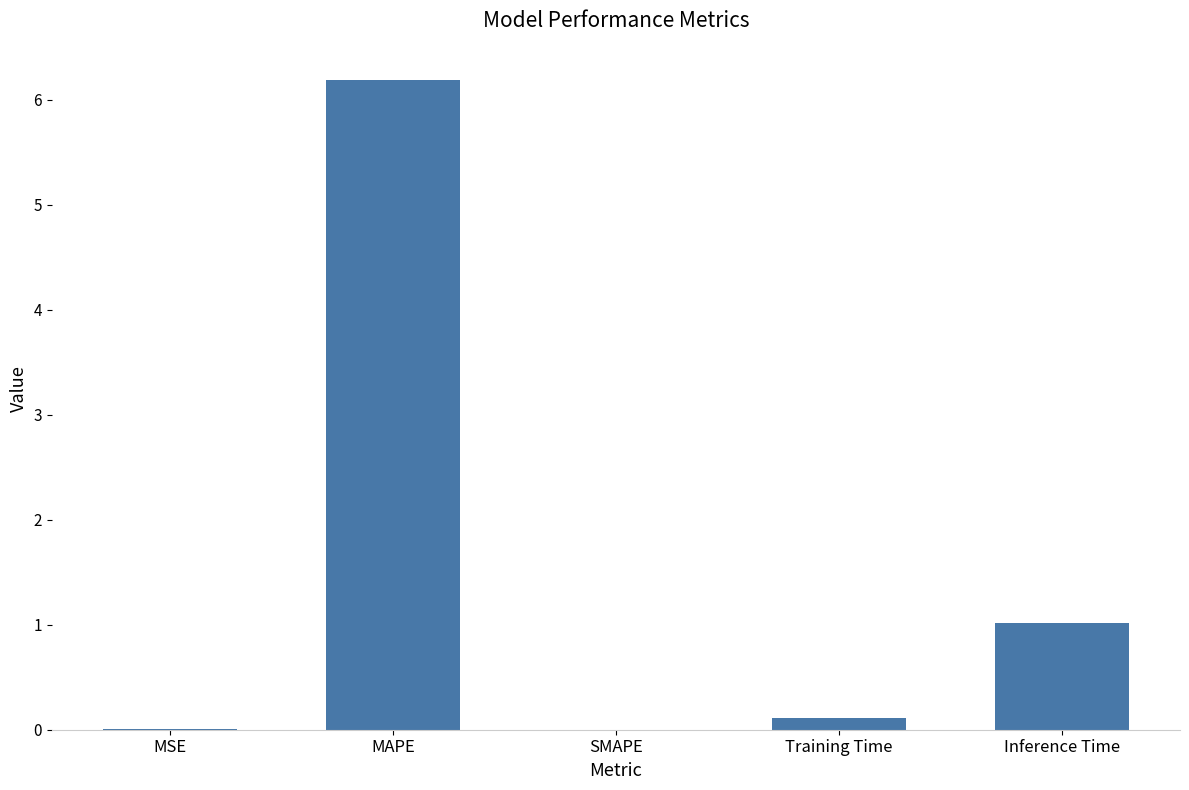

What is the average value?

1.5